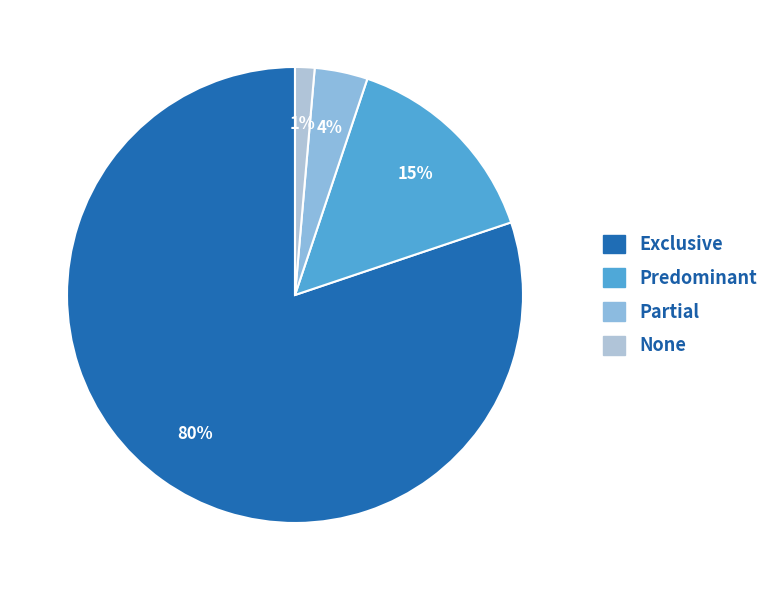

What is the majority slice?

Exclusive